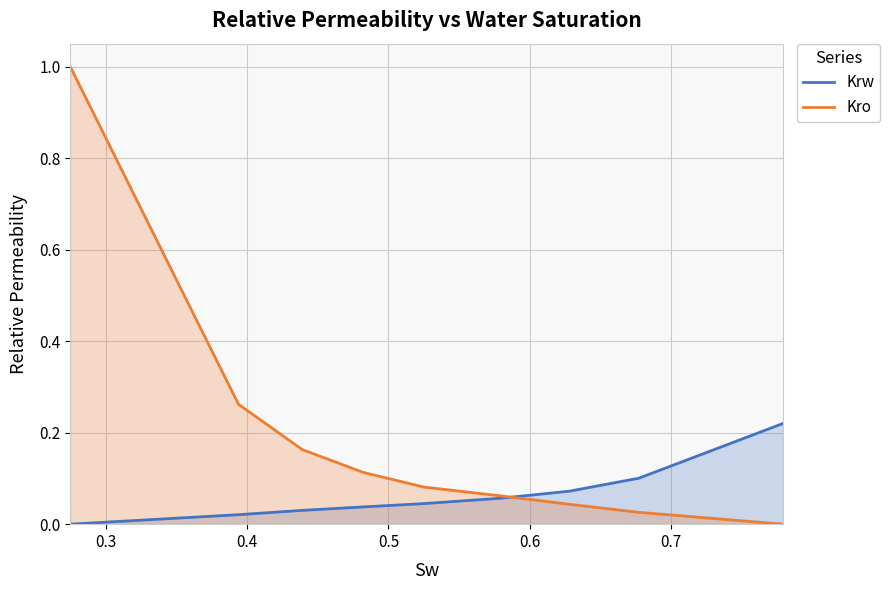

True or false: Krw has more than 0 interior local peaks.

False